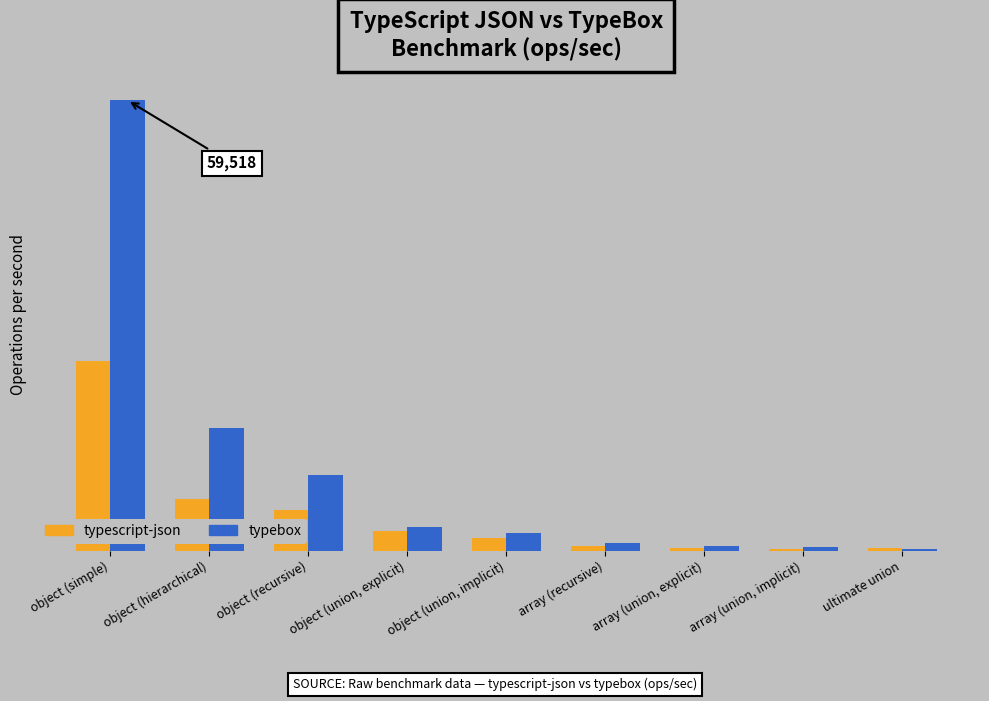

What are all the series names shown in the legend?

typescript-json, typebox